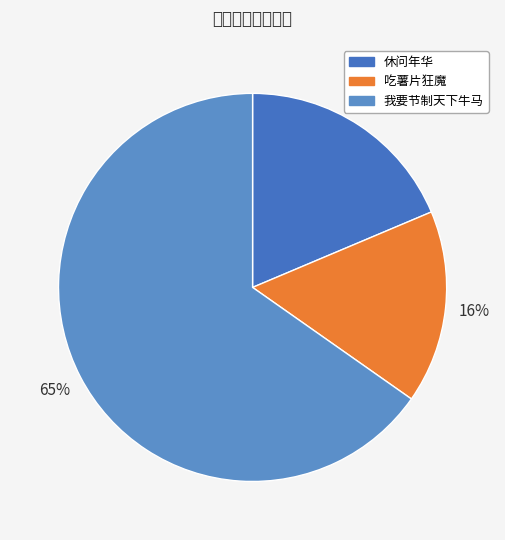

Count the number of slices in the pie.

3